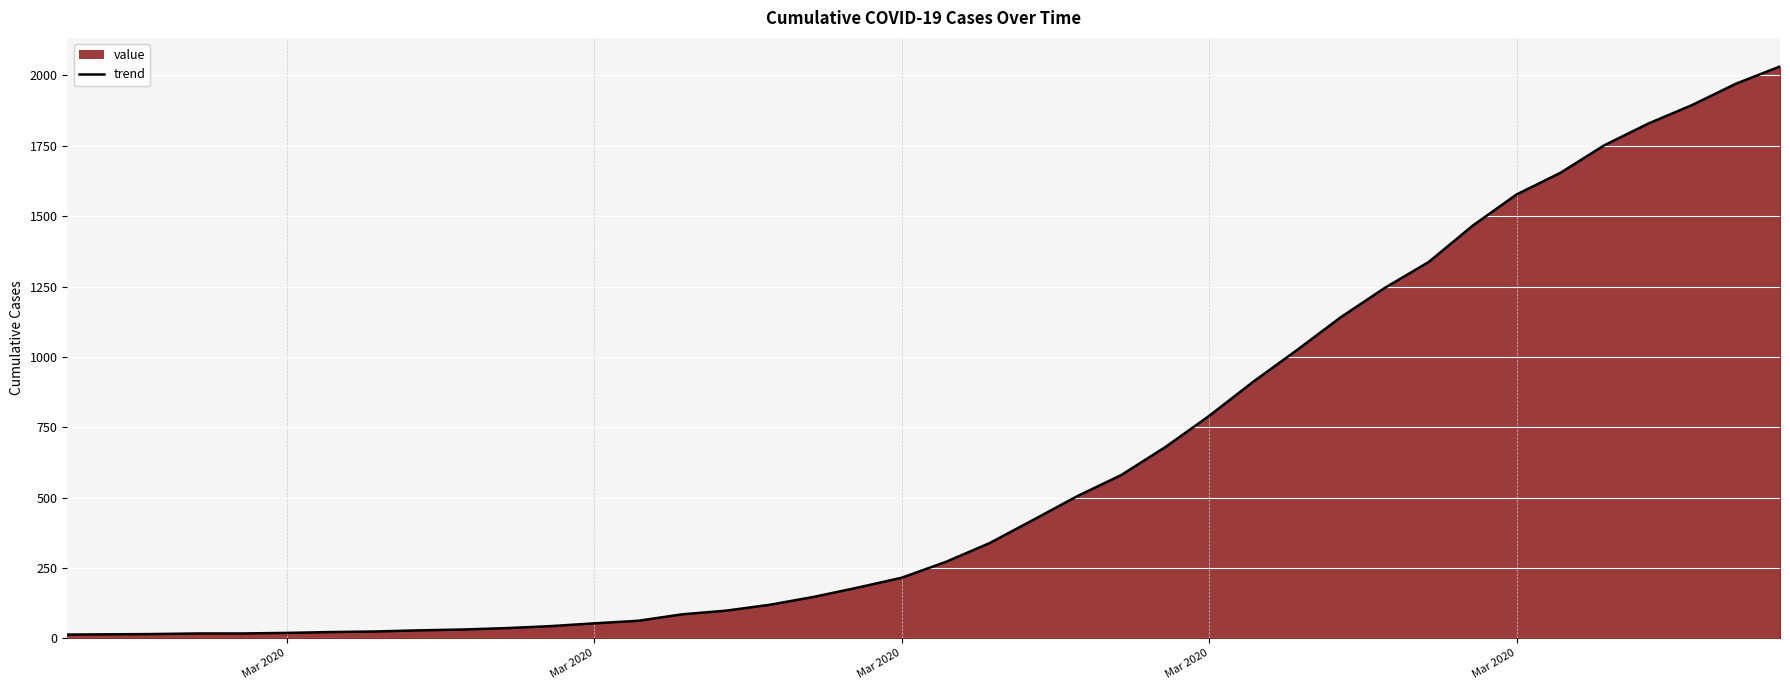

How many distinct data groups are displayed?

1